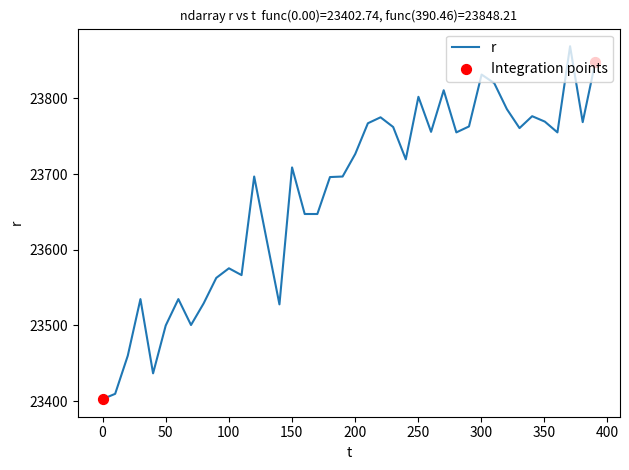

What is the difference between the maximum and minimum values?

466.3